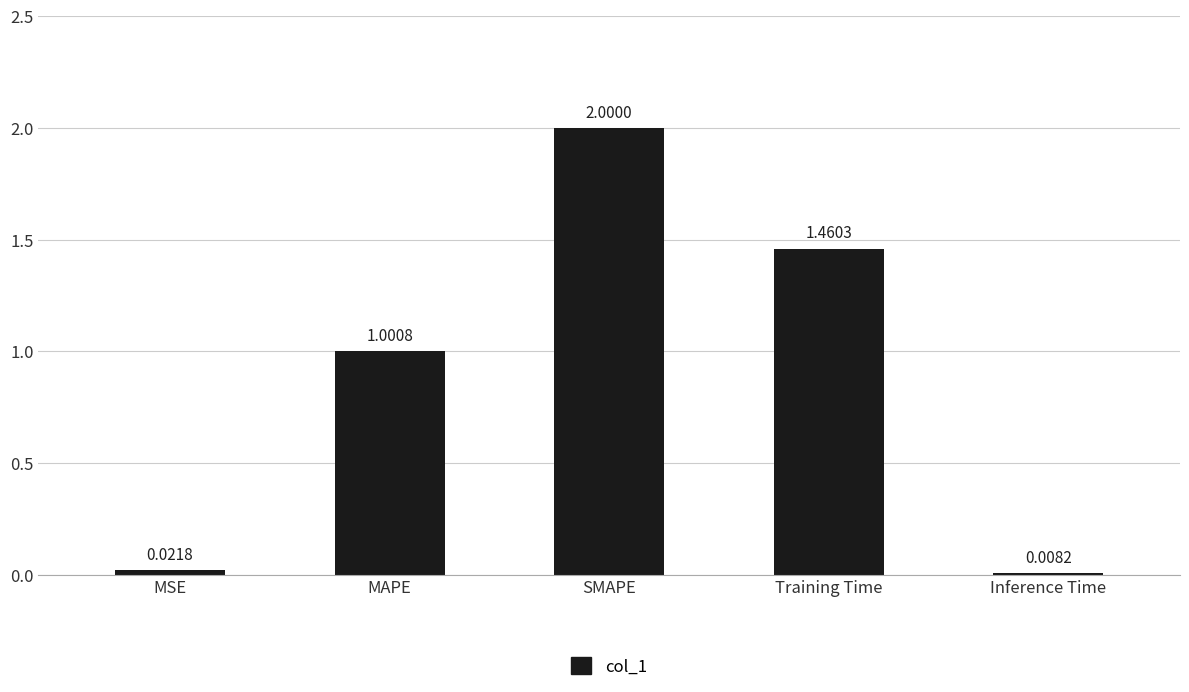

What is the average value?

0.9